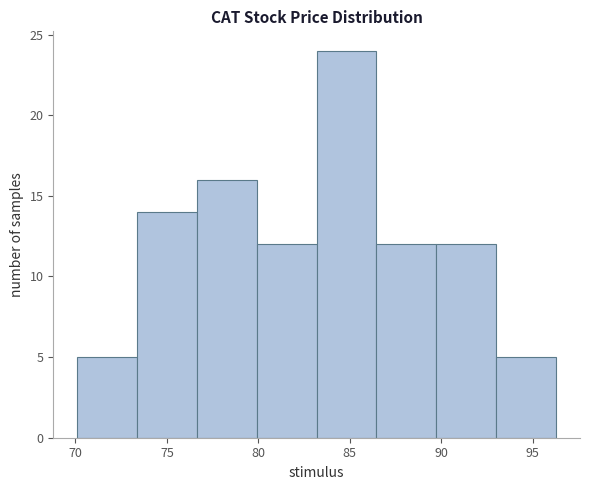

Over which range of the x-axis is the bar tallest?

83.0 to 86.5